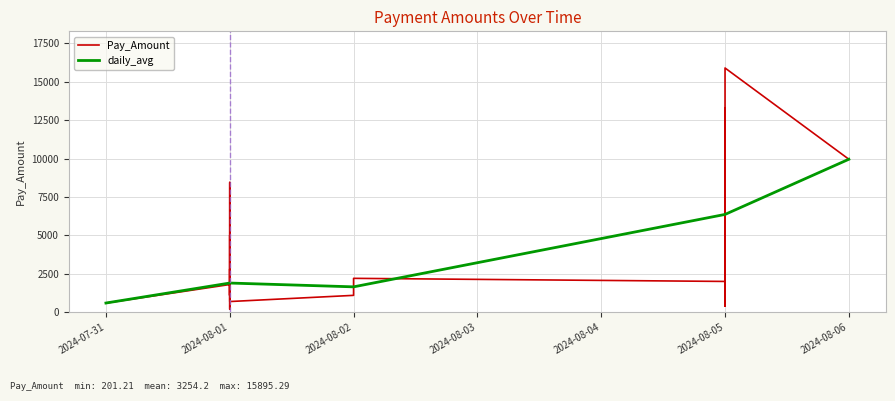

The value of daily_avg at 2024-07-31 is 607.2. True or false?

True